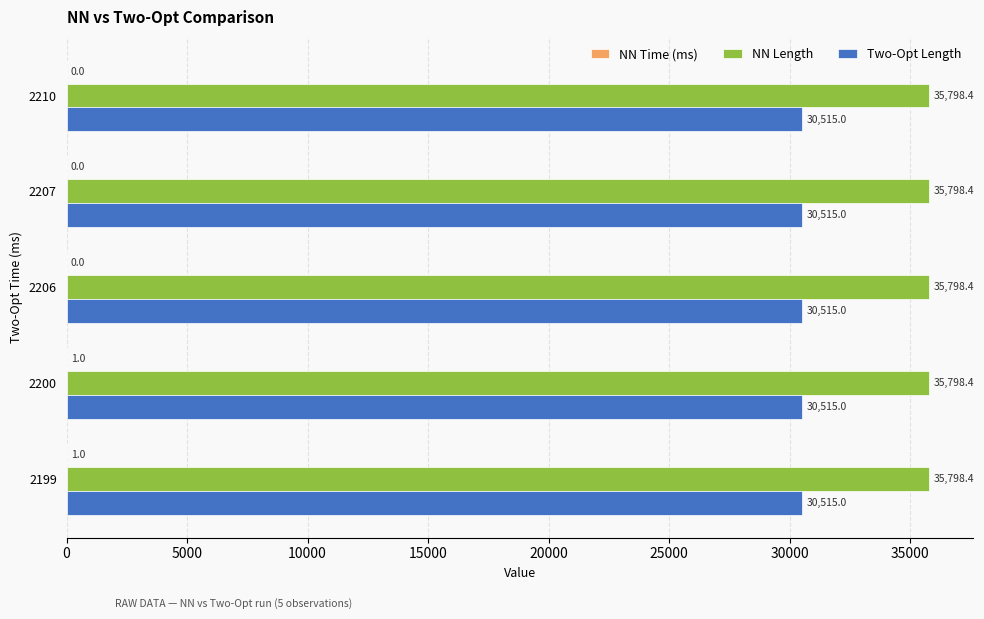

What is the approximate value of NN Length at 2200?

35798.4